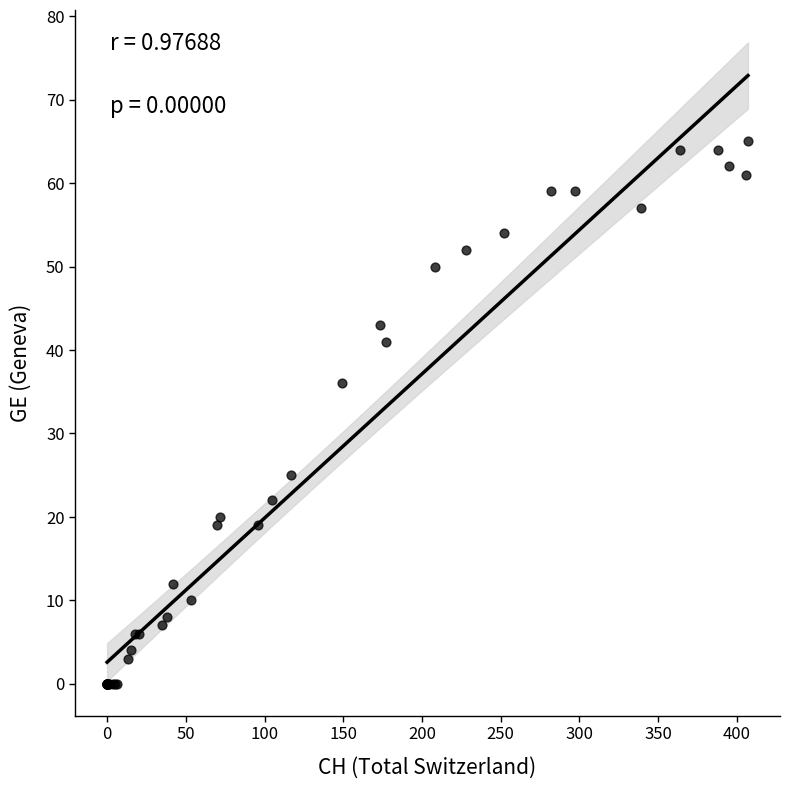

What Y value in the scatter plot is closest to 32?

36